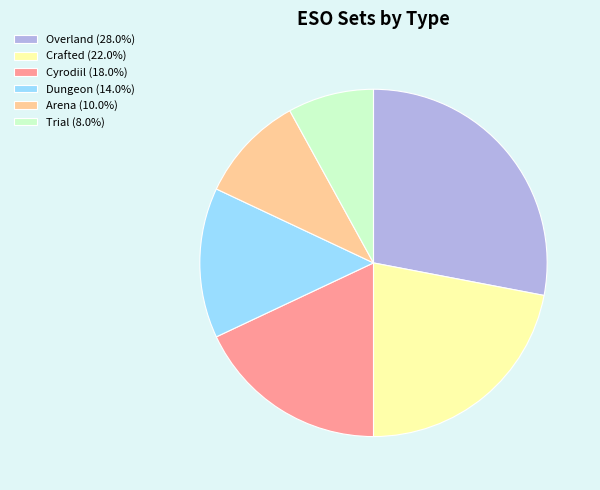

Is there any slice that represents more than half of the pie?

No